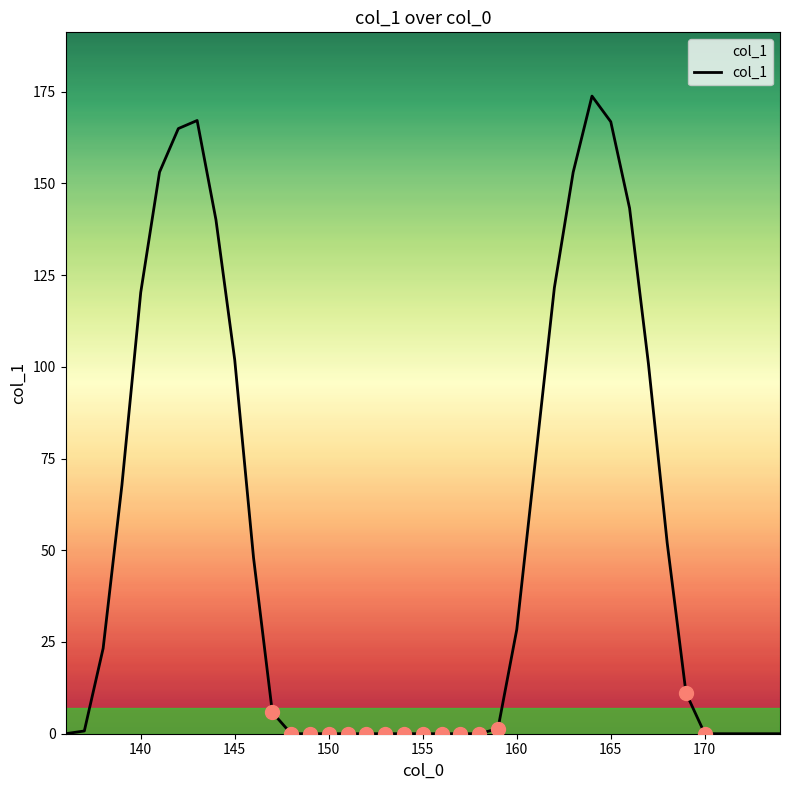

What is the maximum value shown in the chart?

173.8